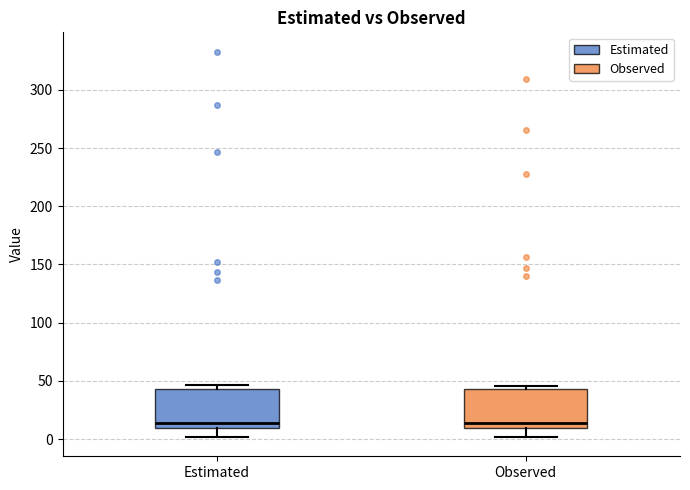

Where does the lower whisker of the box for Estimated end on the y-axis? The values are not printed on the chart, so give them approximately, as read against the axis.

0